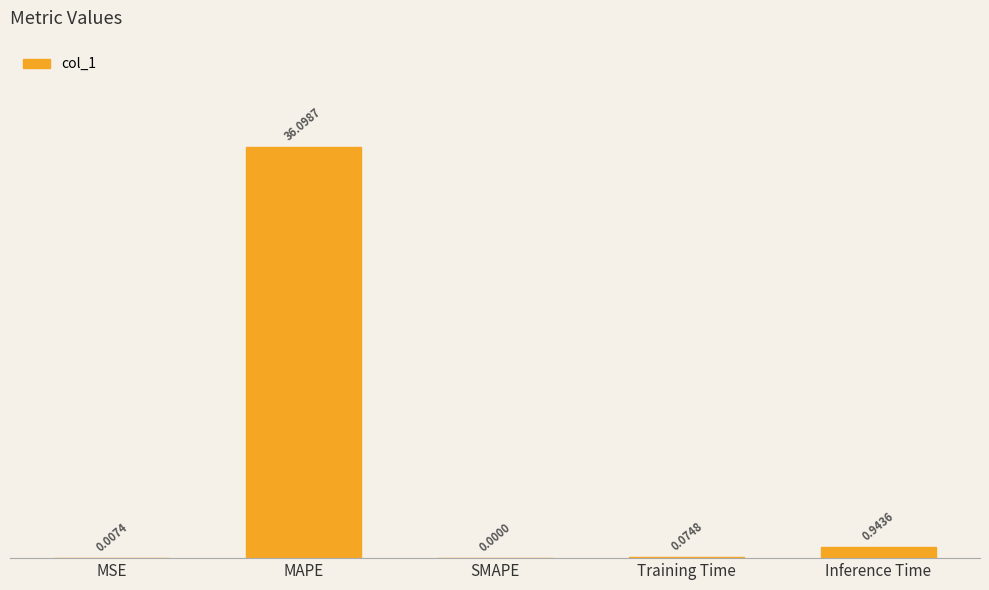

The chart shows a value of 0.0 at MSE. True or false?

True